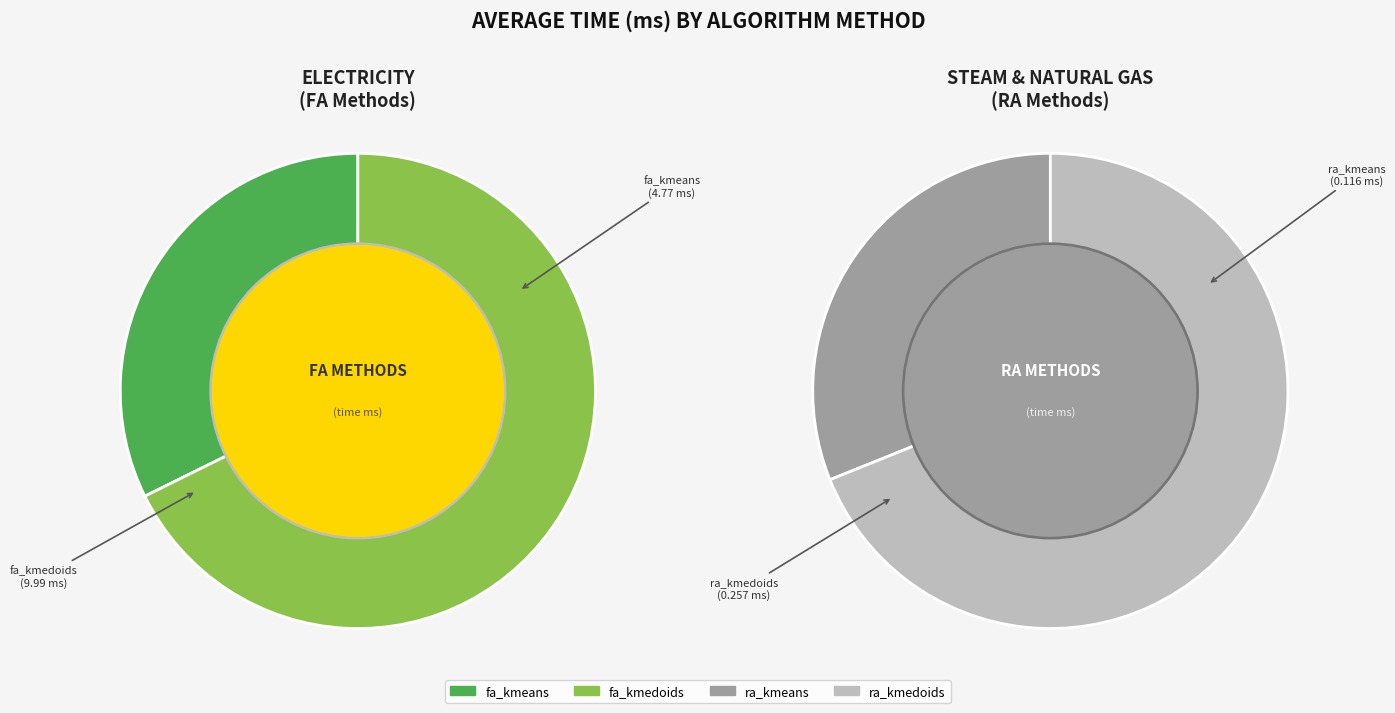

What percentage is NOT represented by a-n36-k5_ra_kmeans?

99.2%